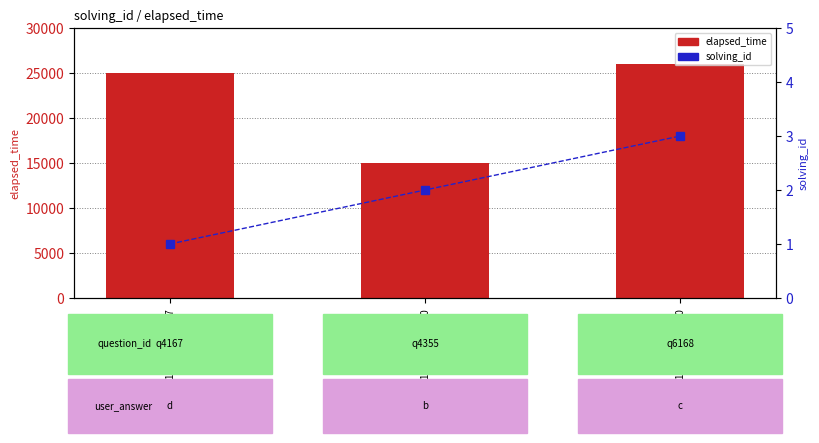

At how many categories does at least one series exceed 23052?

2